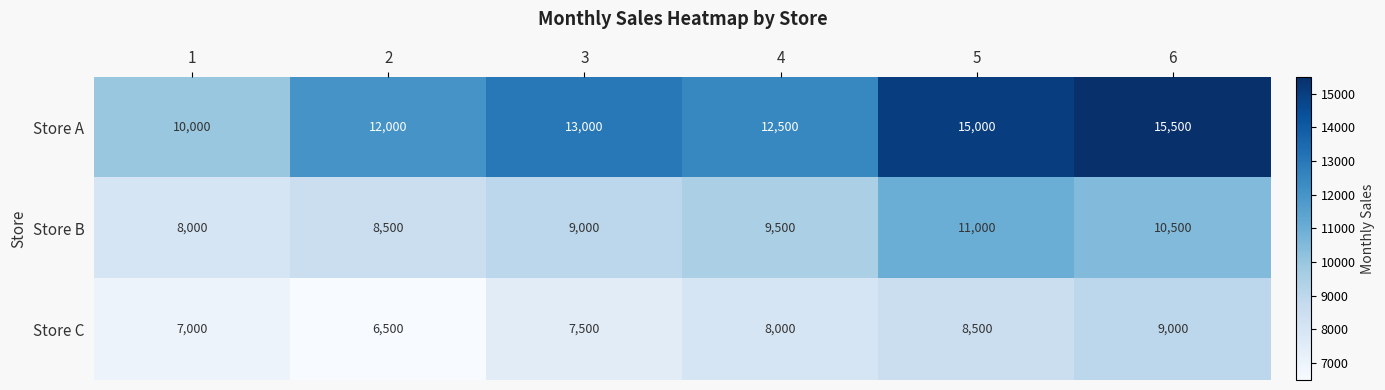

What is the total value across all series at 4?

30000